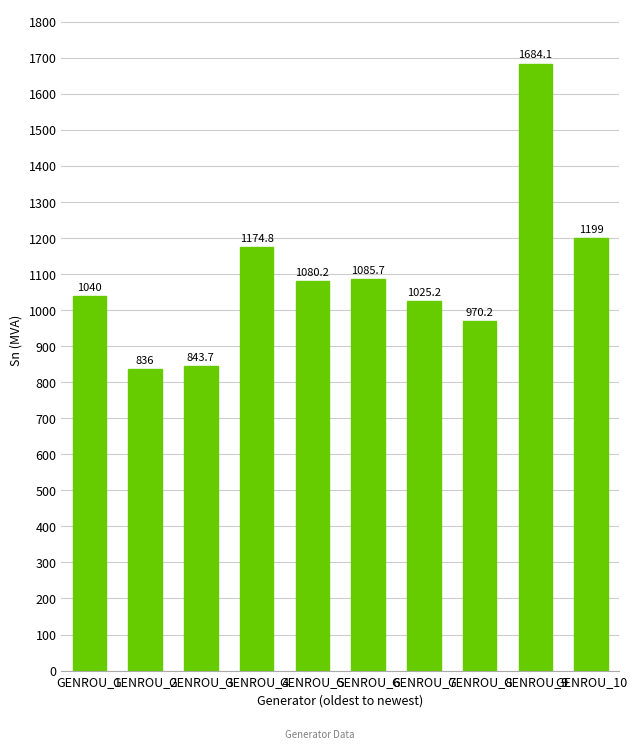

True or false: the data shows 621.9 at GENROU_5.

False